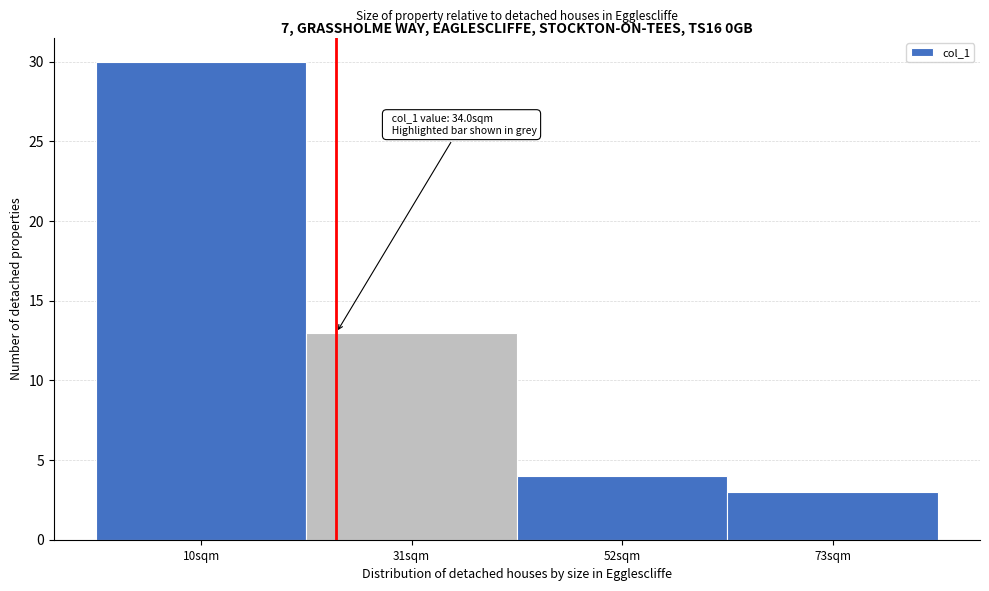

Reading right to left, list all the values displayed in this chart.

3	4	13	30